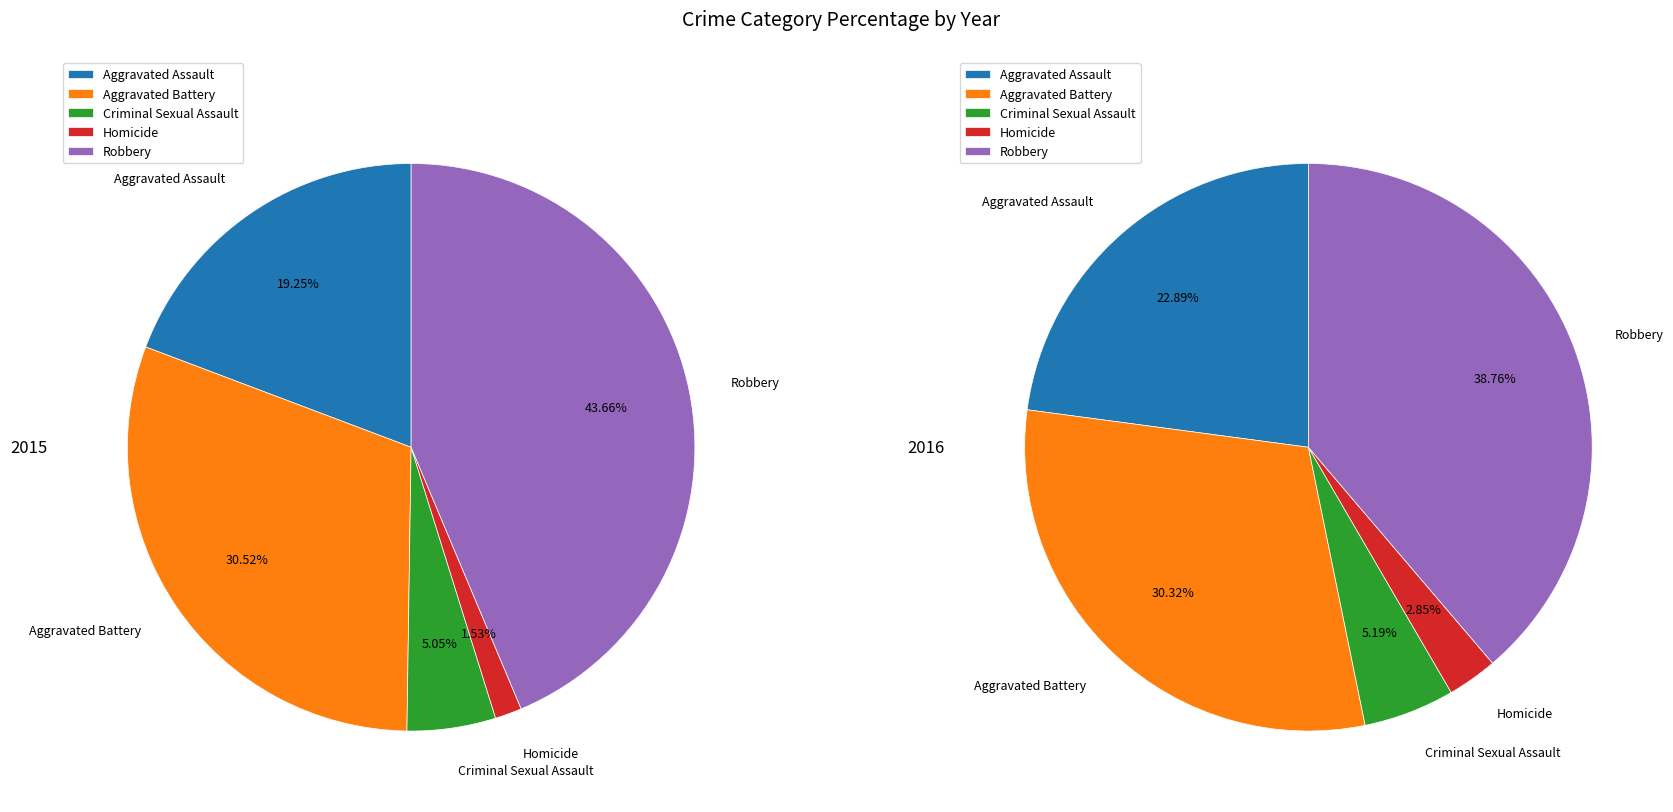

The Aggravated Battery slice represents 31% of the pie. True or false?

True